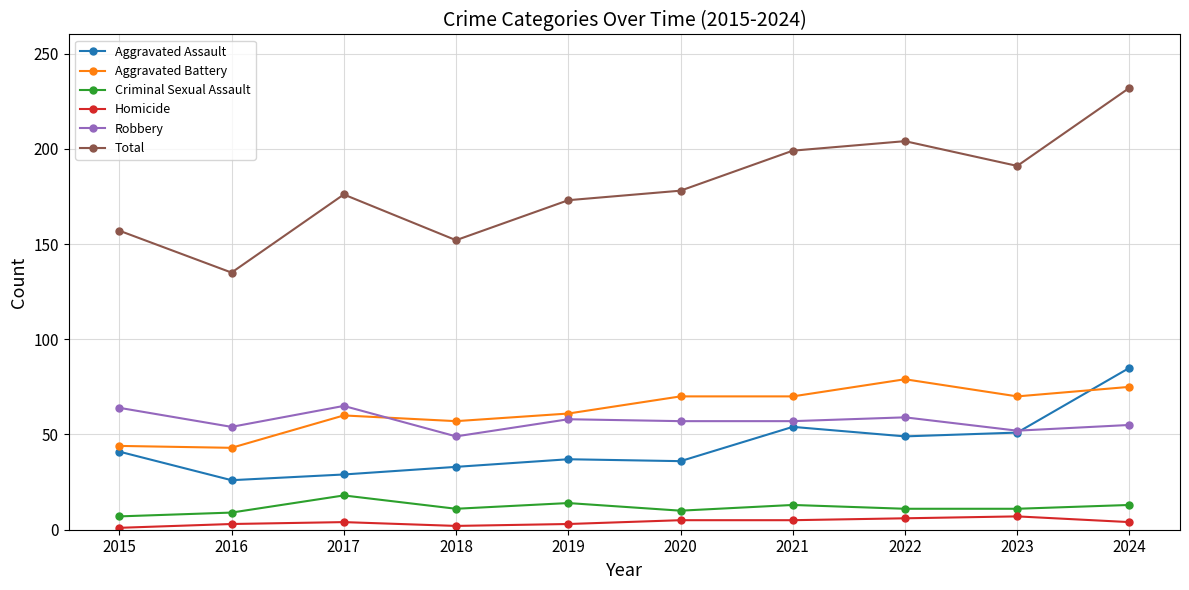

True or false: Homicide and Aggravated Assault intersect in this chart.

False